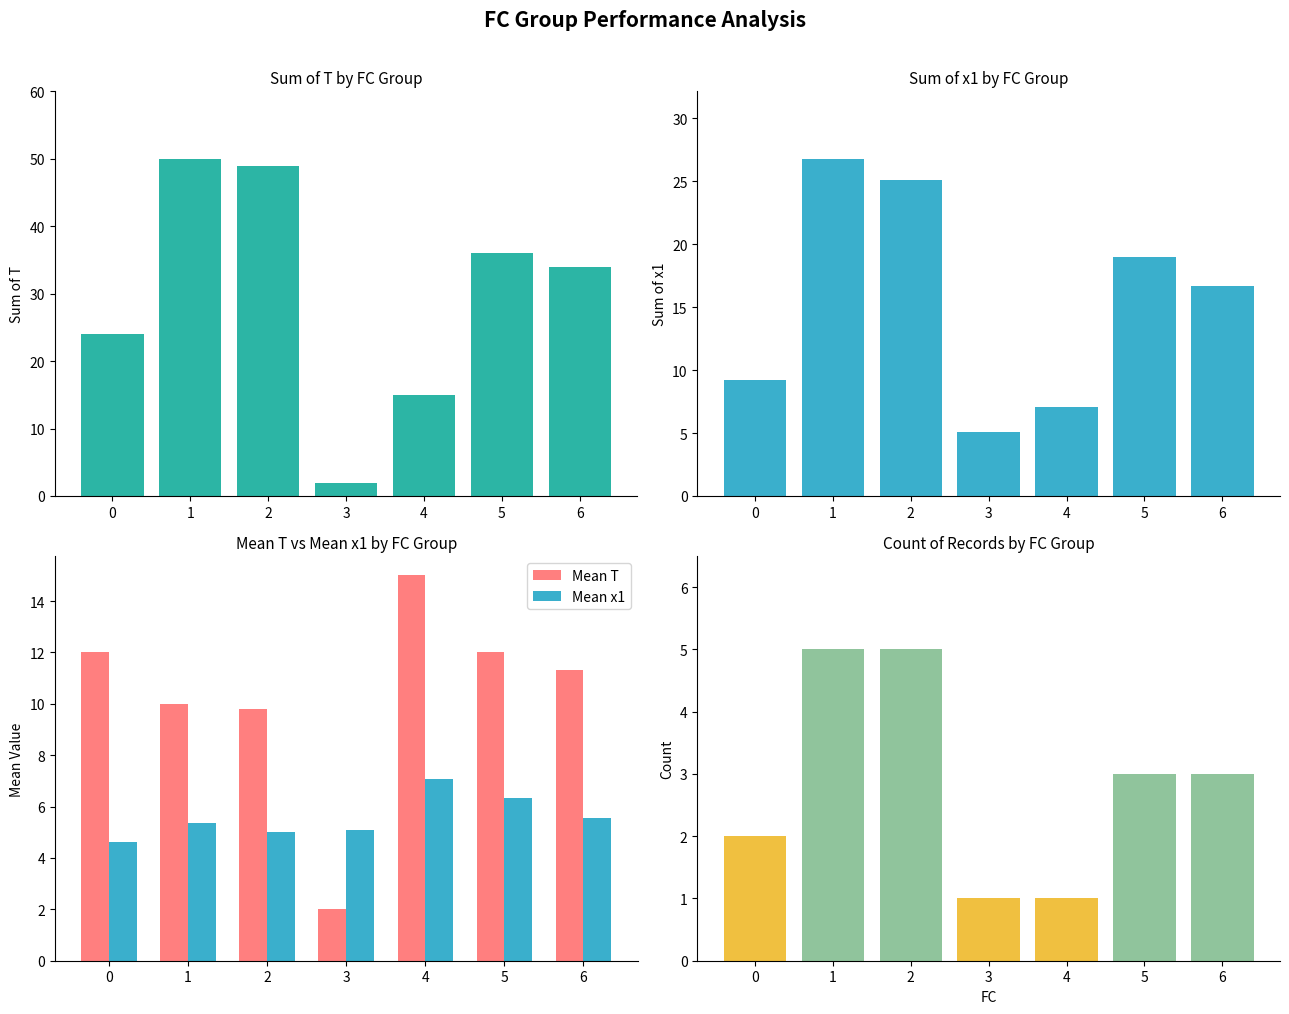

What is the total value across all series at 4?

45.1